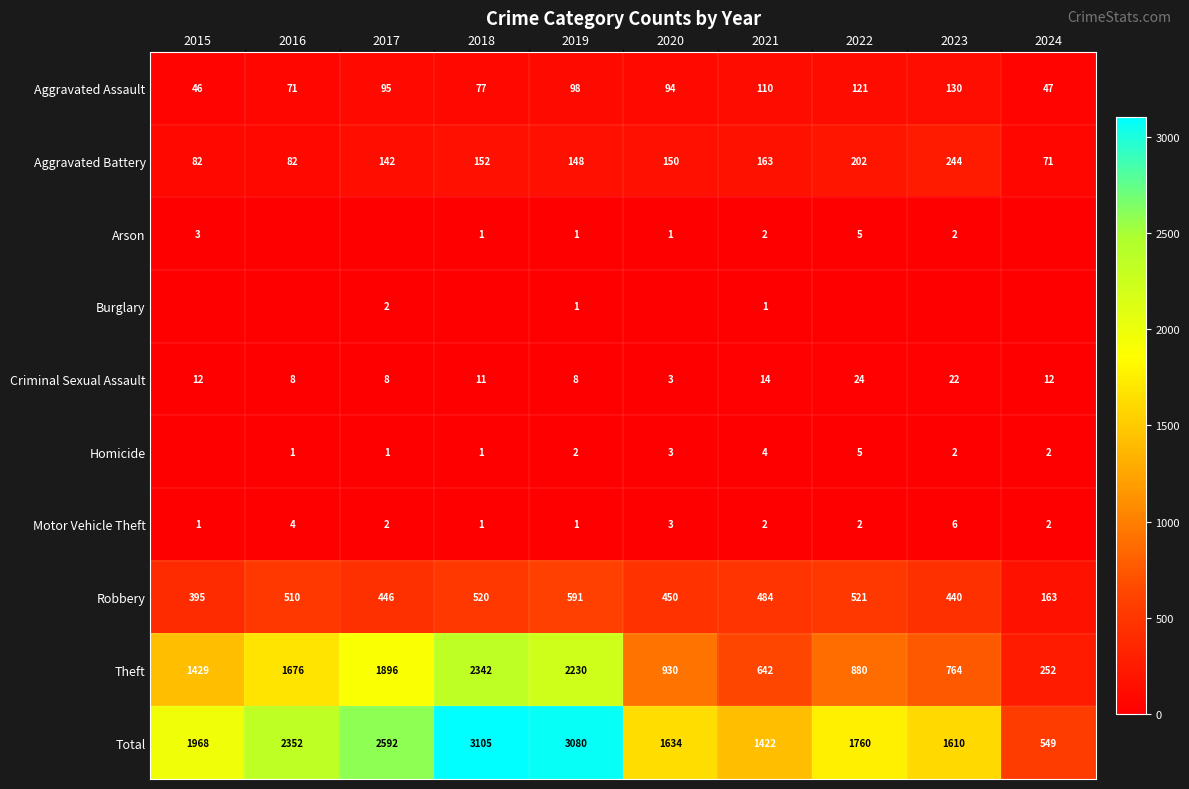

What is the approximate value of Total at 2016?

2352